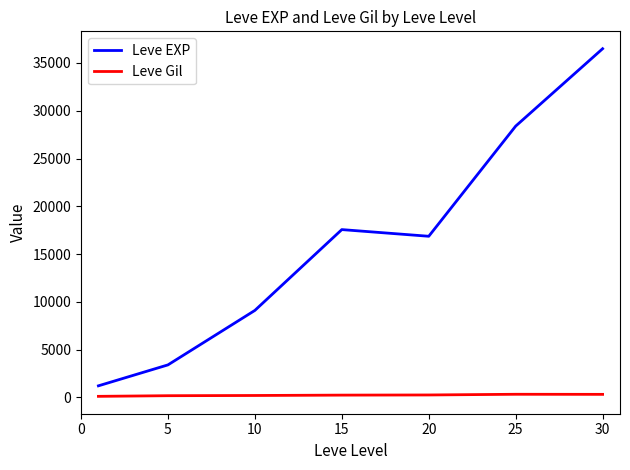

Which series has the largest total across all categories?

Leve EXP